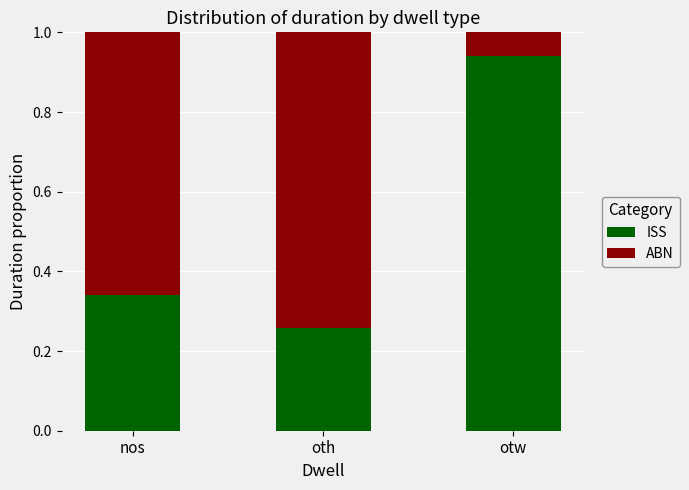

True or false: ISS has a value of 1.3 at otw.

False